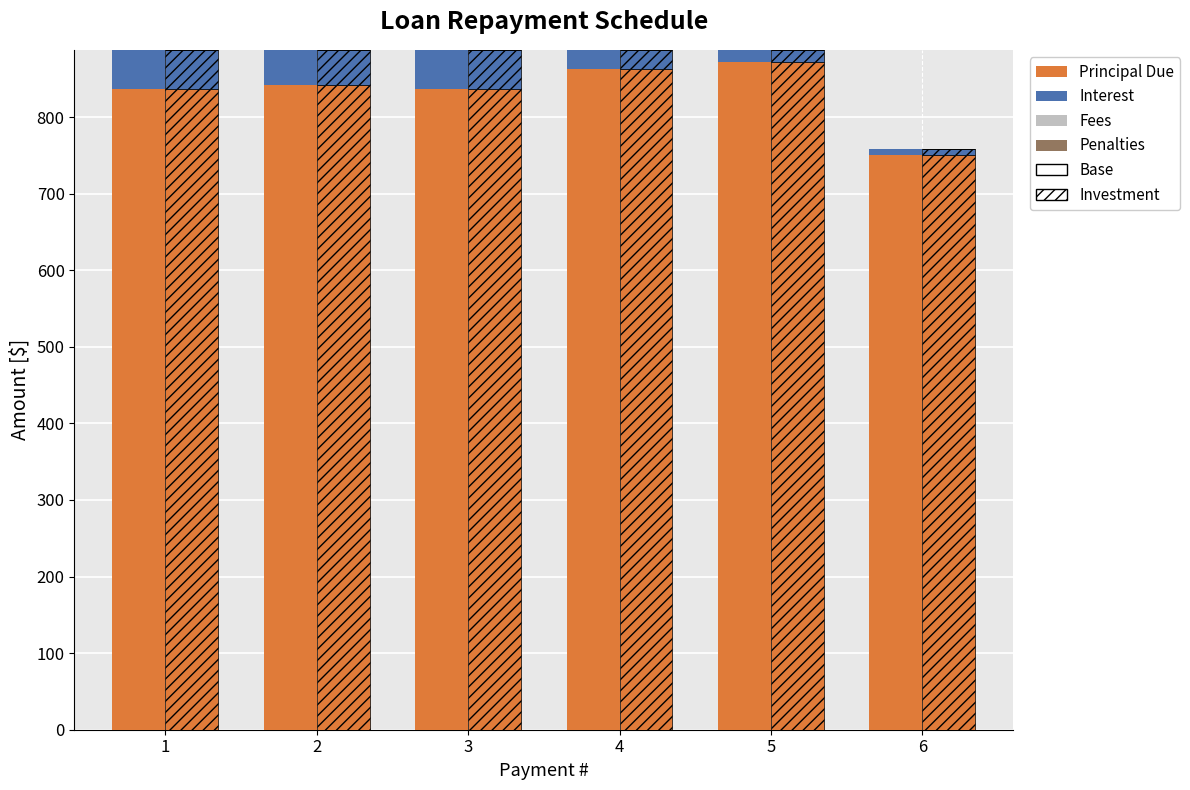

What is the spread (max minus min) of values at 1?

836.8